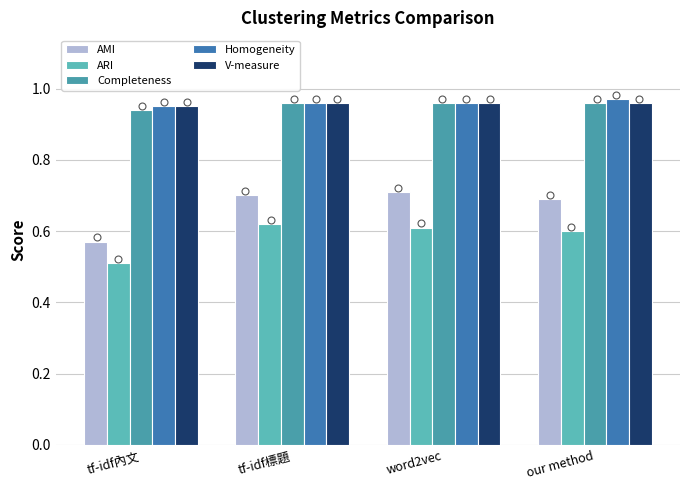

At how many categories does at least one series exceed 0?

4